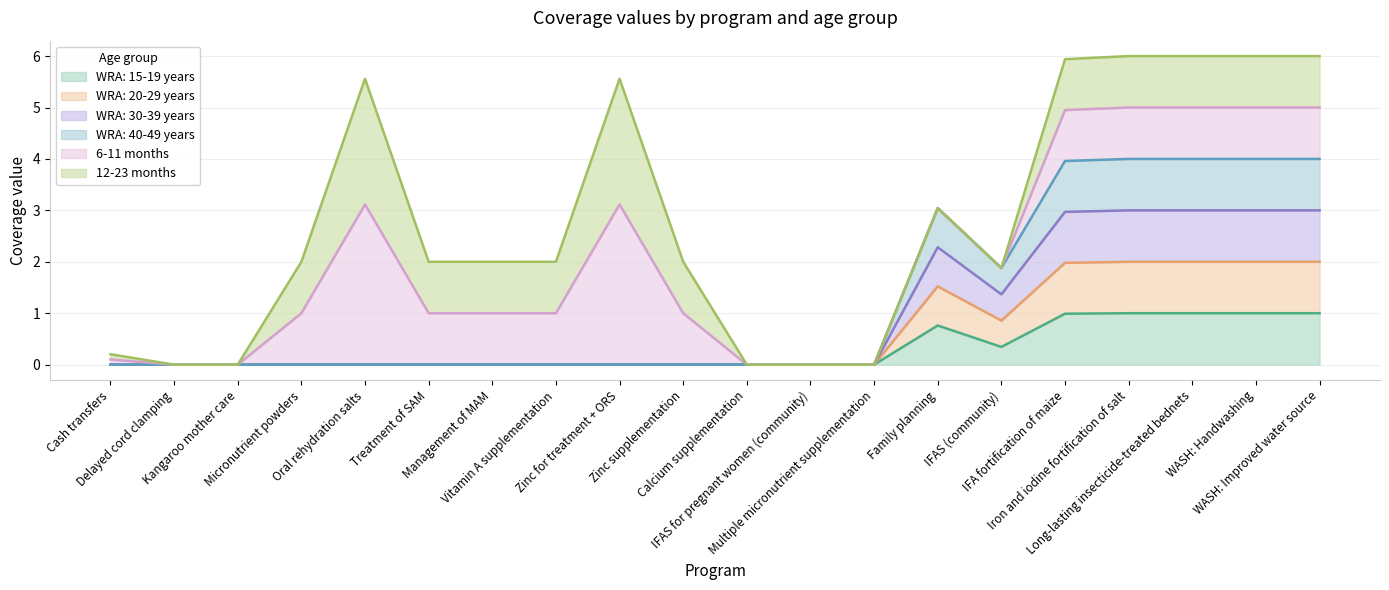

Between Cash transfers and Treatment of SAM, which is larger?

Cash transfers